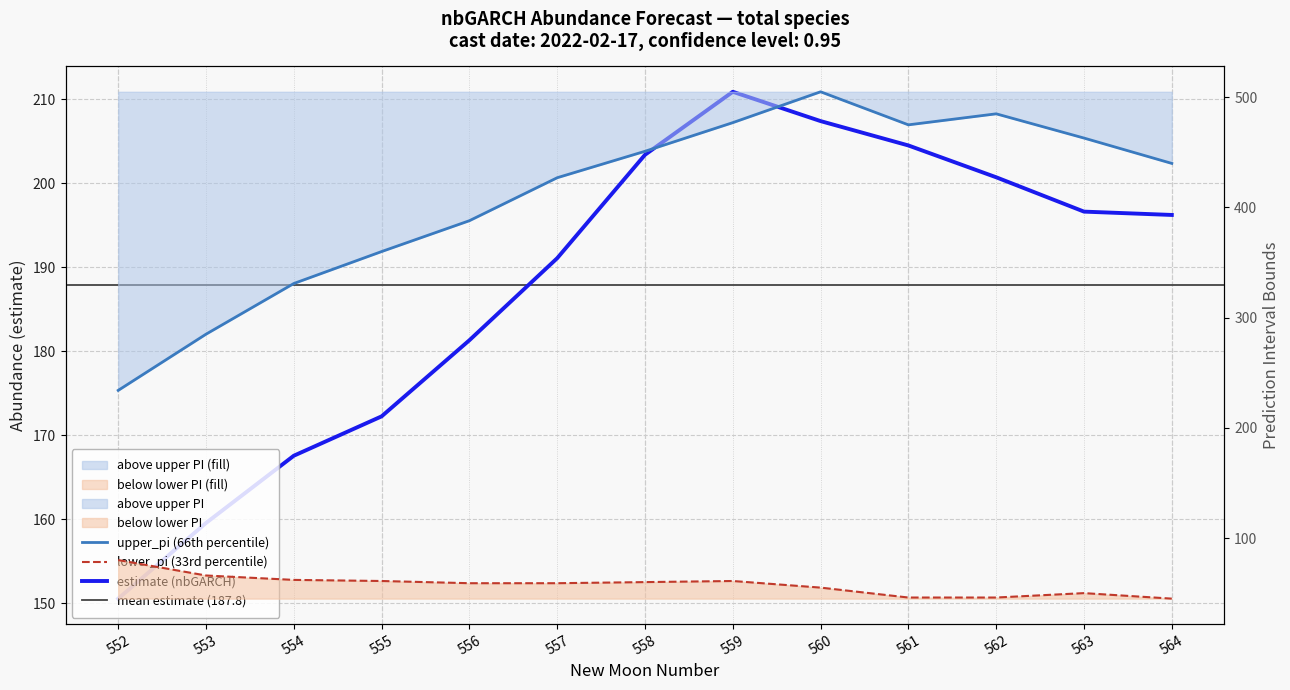

What is the difference between the upper_pi values at 561 and 560?

30.0